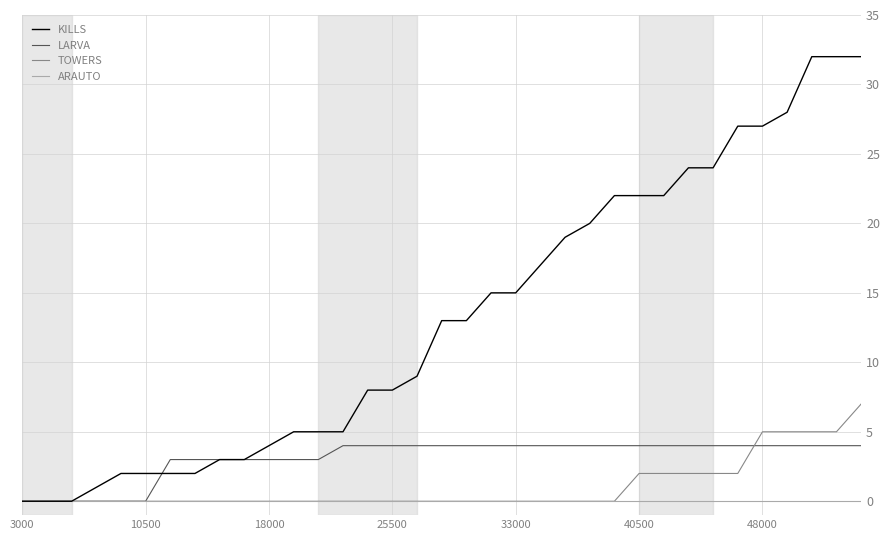

Which series has the largest total across all categories?

KILLS